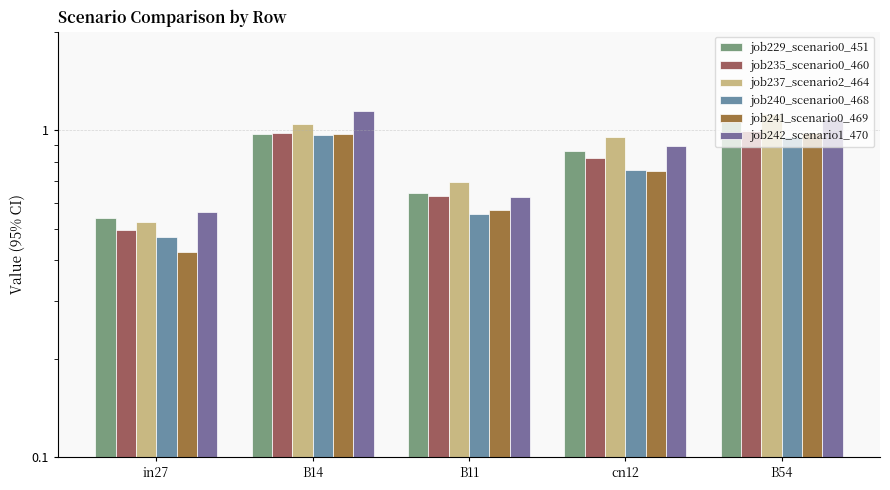

How many groups of bars are there?

5